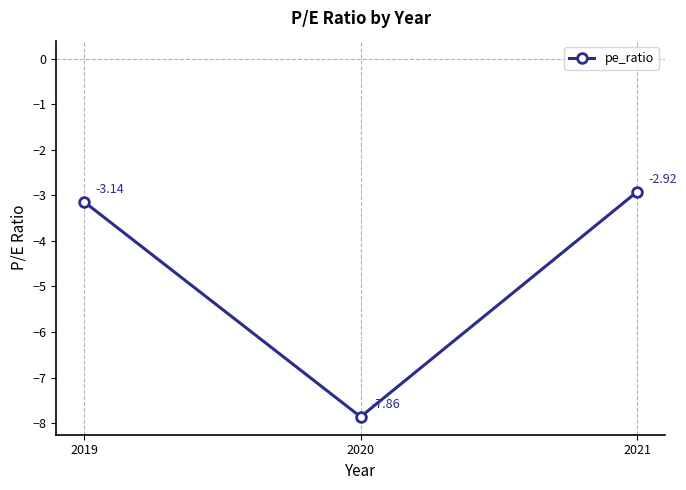

Where does the data first go above -3?

2021